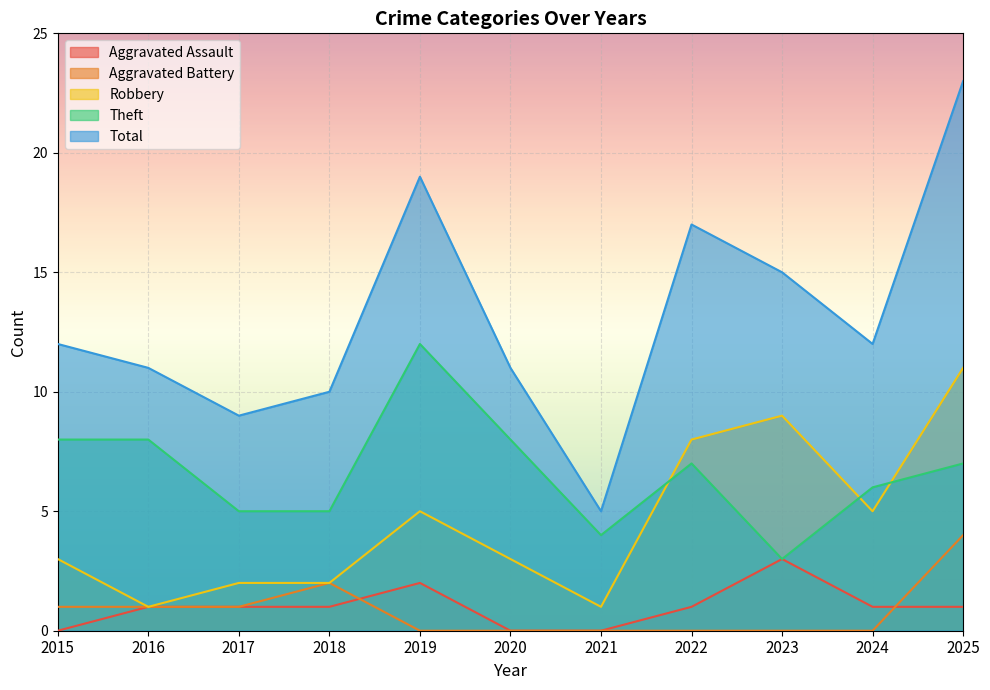

At which category does Theft reach its first local valley?

2021